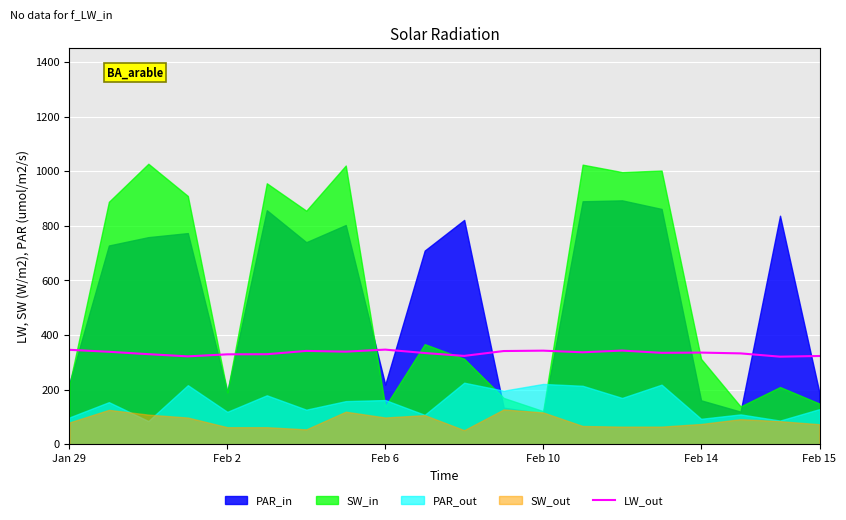

How many interior local peaks (higher than both neighbors) does the data have?

5